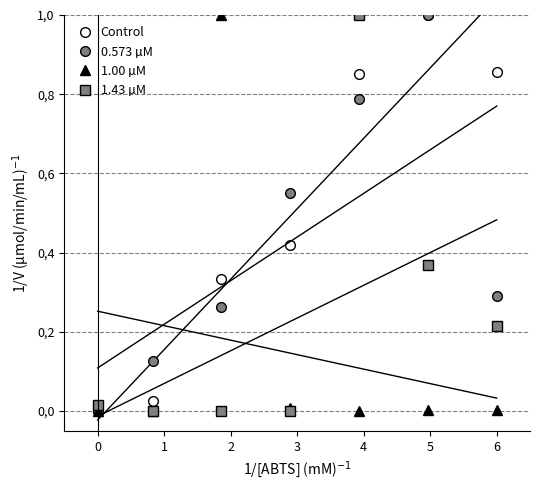

True or false: 1.43 µM and Control intersect in this chart.

True